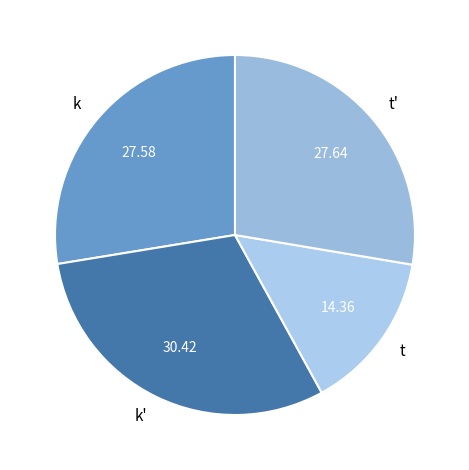

Is it true that k' is 30% of the pie?

True